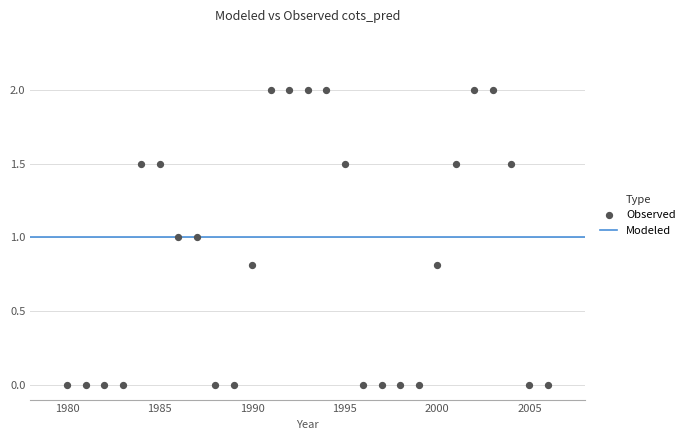

What is the range of Y values (max minus min)?

2.0